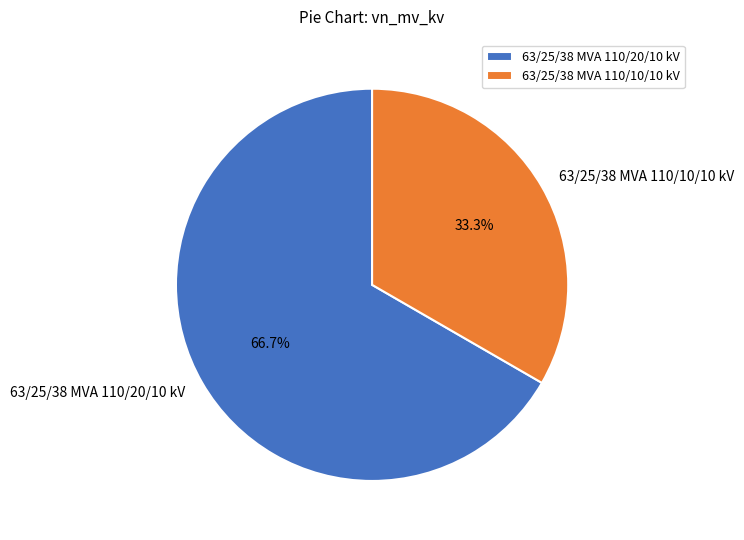

Which category has the smallest portion of the pie?

63/25/38 MVA 110/10/10 kV